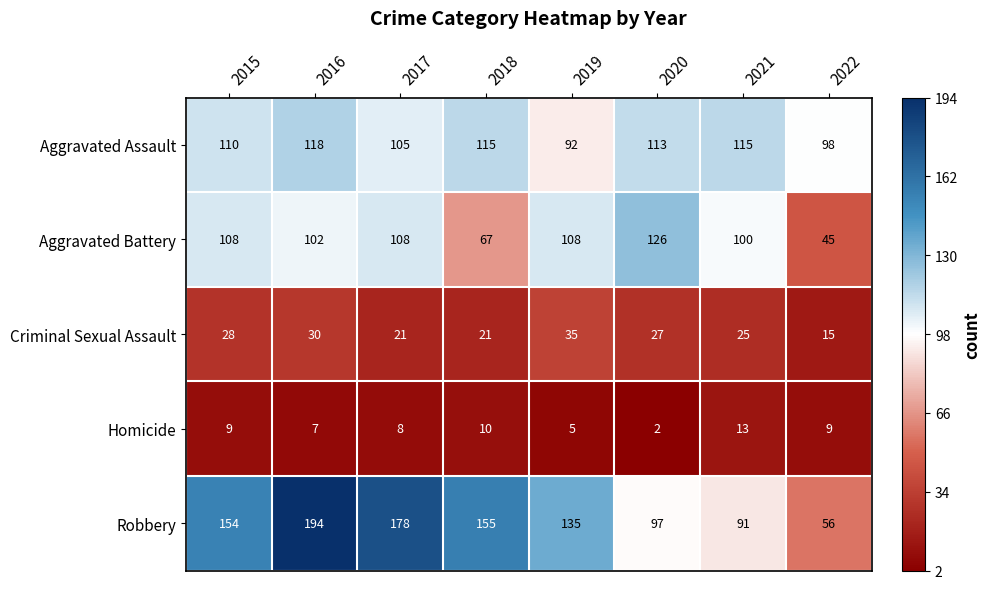

The value of Homicide at 2020 is 1. True or false?

False